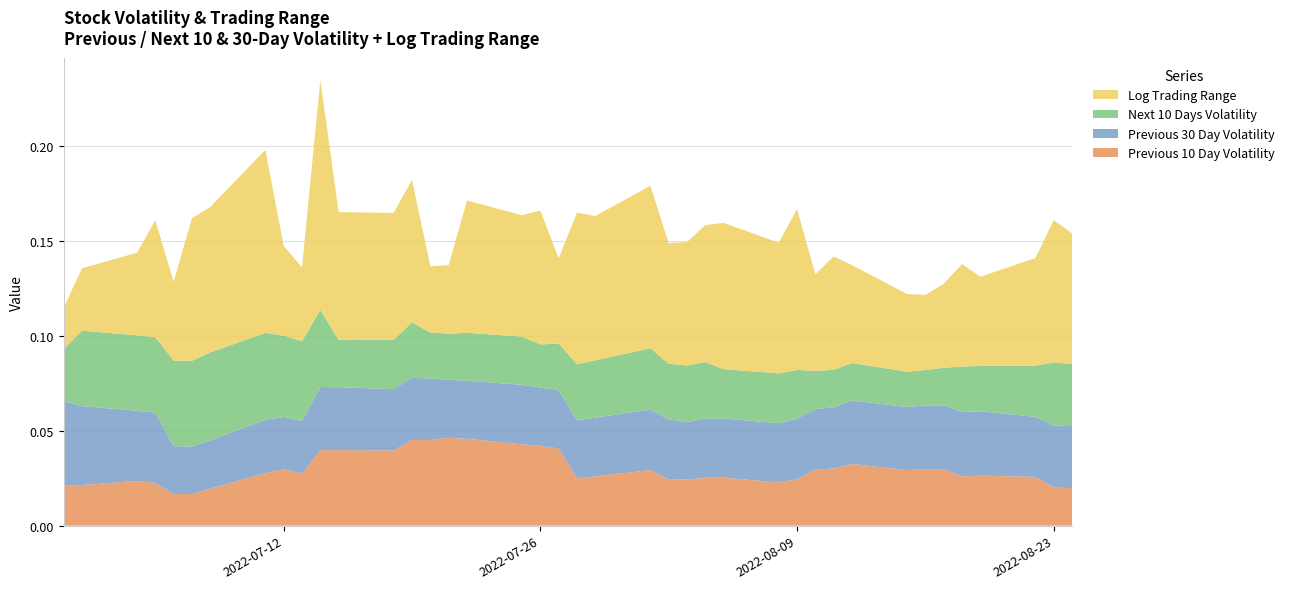

Reading left to right, what are all the values shown in this chart?

Previous_10_Day_Volatility: 0.0	0.0	0.0	0.0	0.0	0.0	0.0	0.0	0.0	0.0	0.0	0.0	0.0	0.0	0.0	0.0	0.0	0.0	0.0	0.0	0.0	0.0	0.0	0.0	0.0	0.0	0.0	0.0	0.0	0.0	0.0	0.0	0.0	0.0	0.0	0.0	0.0	0.0	0.0	0.0
Previous_30_Day_Volatility: 0.0	0.0	0.0	0.0	0.0	0.0	0.0	0.0	0.0	0.0	0.0	0.0	0.0	0.0	0.0	0.0	0.0	0.0	0.0	0.0	0.0	0.0	0.0	0.0	0.0	0.0	0.0	0.0	0.0	0.0	0.0	0.0	0.0	0.0	0.0	0.0	0.0	0.0	0.0	0.0
Next_10_Days_Volatility: 0.0	0.0	0.0	0.0	0.0	0.0	0.0	0.0	0.0	0.0	0.0	0.0	0.0	0.0	0.0	0.0	0.0	0.0	0.0	0.0	0.0	0.0	0.0	0.0	0.0	0.0	0.0	0.0	0.0	0.0	0.0	0.0	0.0	0.0	0.0	0.0	0.0	0.0	0.0	0.0
Log_Trading_Range: 0.0	0.0	0.0	0.1	0.0	0.1	0.1	0.1	0.0	0.0	0.1	0.1	0.1	0.1	0.0	0.0	0.1	0.1	0.1	0.0	0.1	0.1	0.1	0.1	0.1	0.1	0.1	0.1	0.1	0.1	0.1	0.1	0.0	0.0	0.0	0.1	0.0	0.1	0.1	0.1